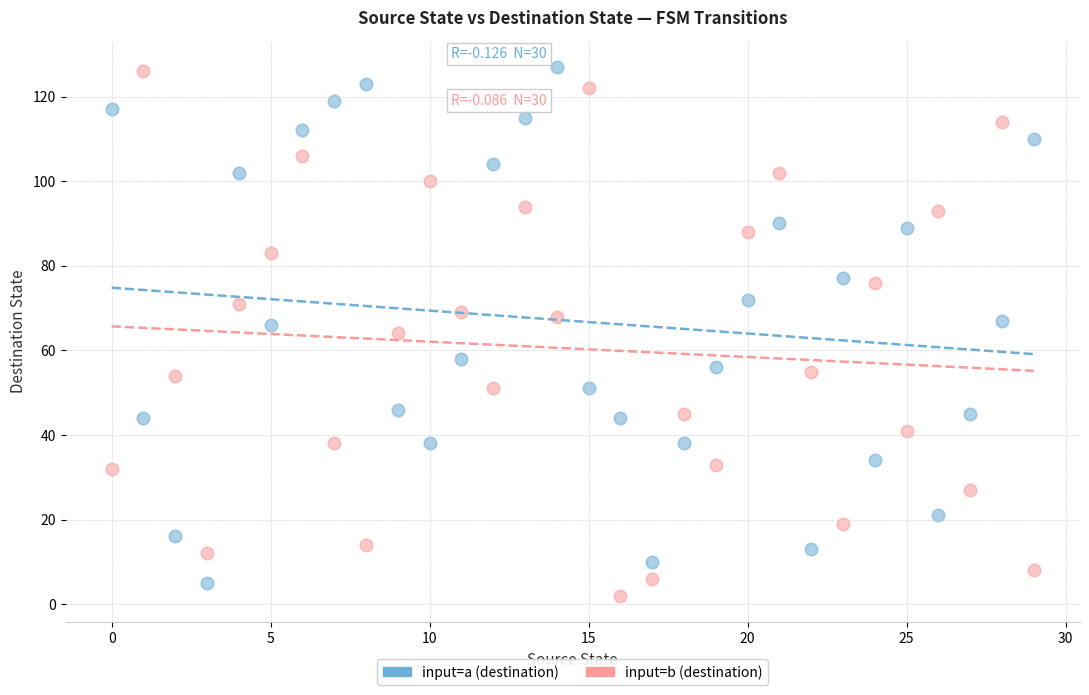

Across all data points, what is the range of Y values (max minus min)?

125